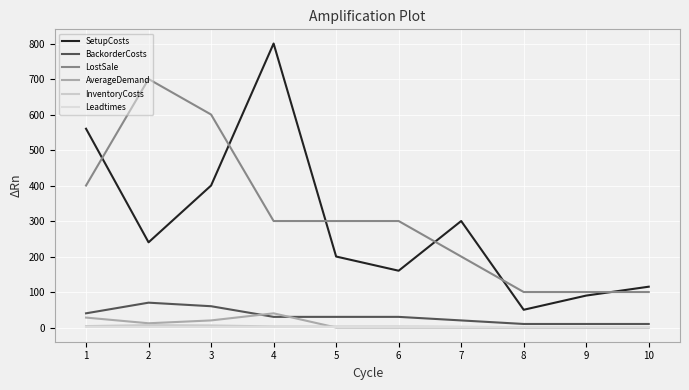

True or false: SetupCosts and LostSale intersect in this chart.

True